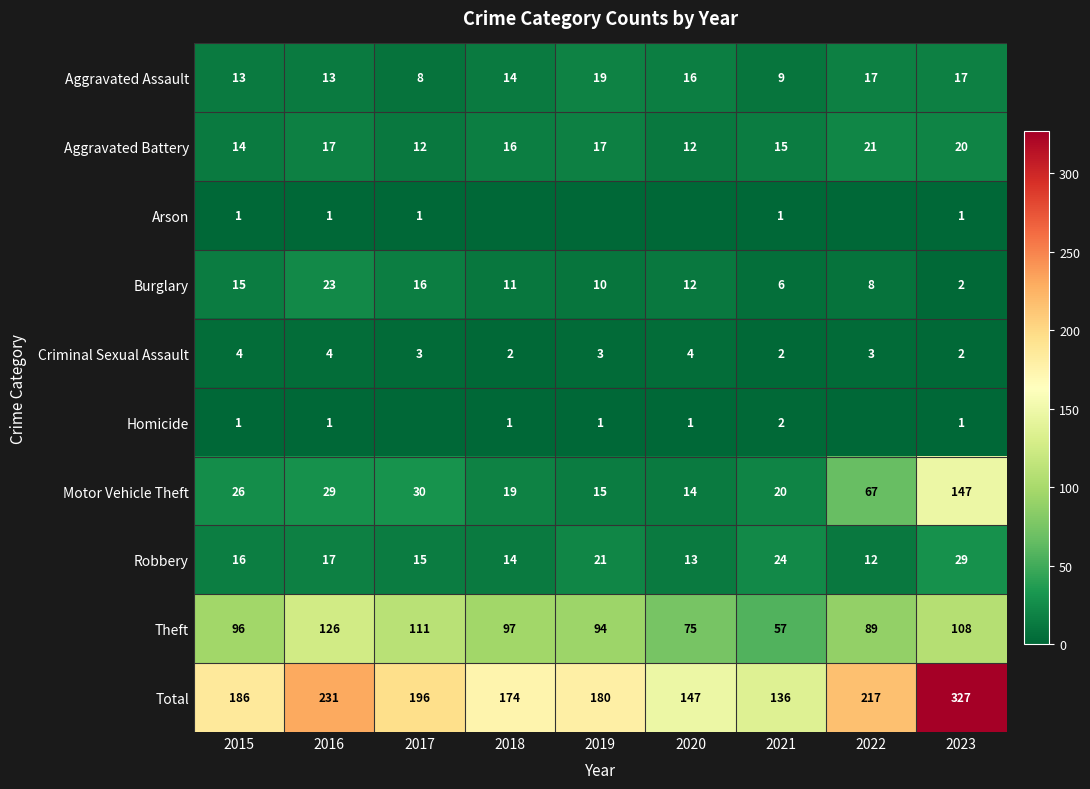

Which category has the highest value across all series?

2023